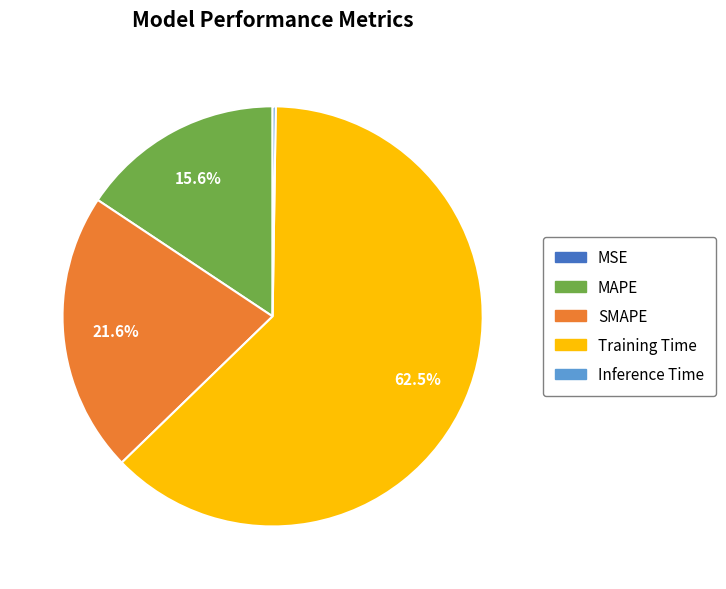

Which category has the biggest portion of the pie?

Training Time